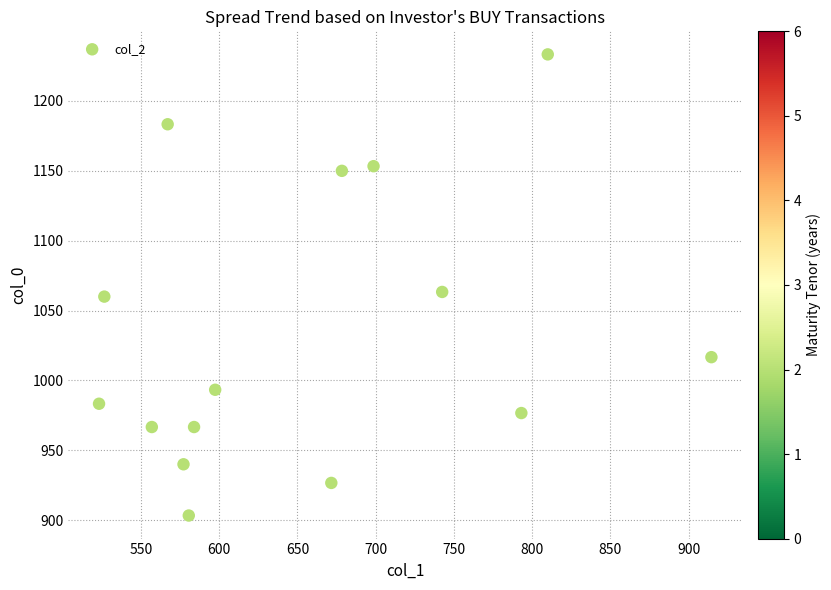

What is the range of X values (max minus min)?

391.5